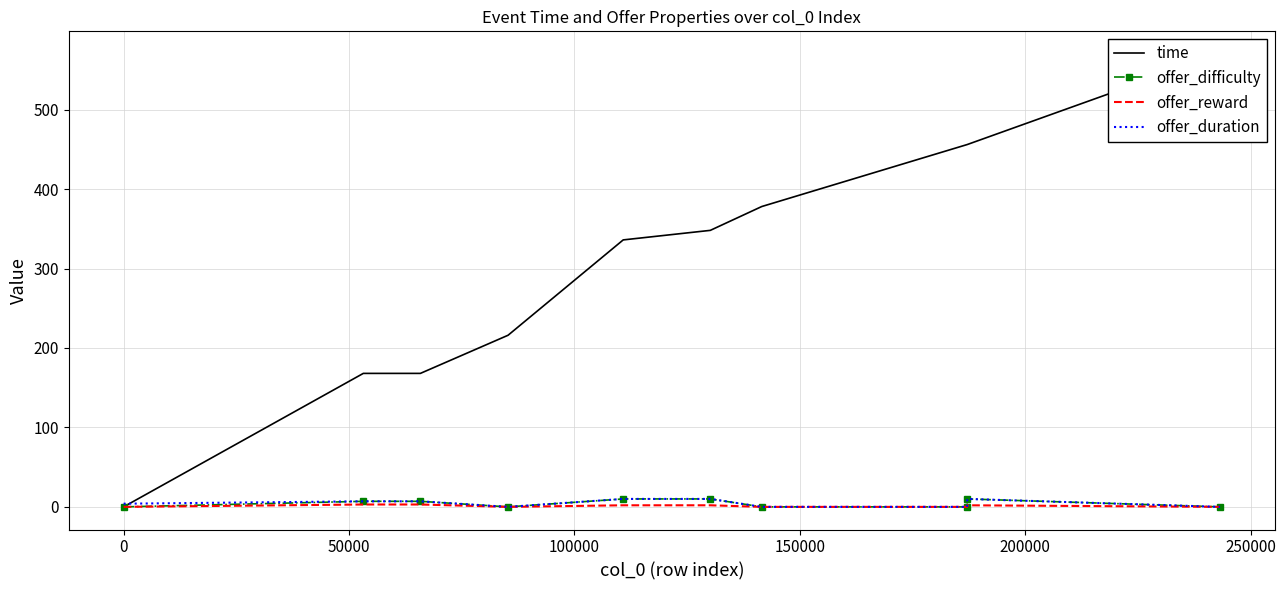

In offer_duration, how many points are lower than both neighbors (excluding endpoints)?

1